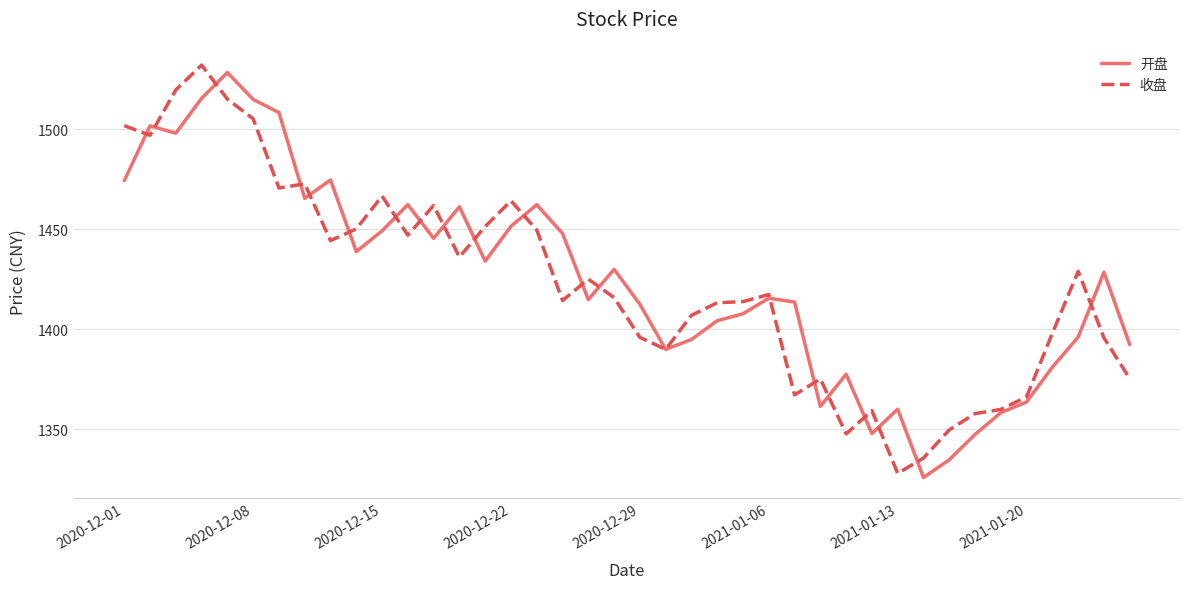

What is the maximum value for 开盘?

1528.3